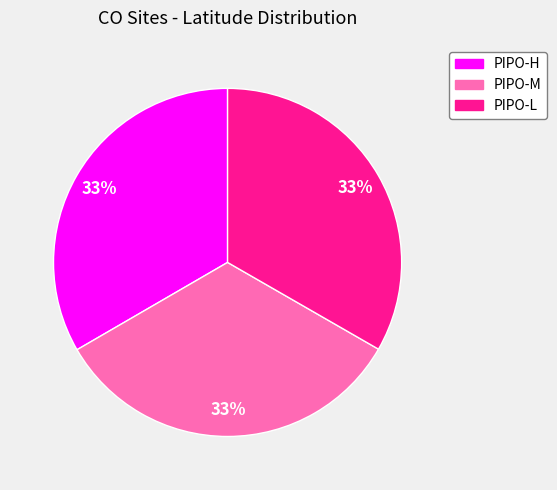

Does PIPO-H account for over 50% of the chart?

No